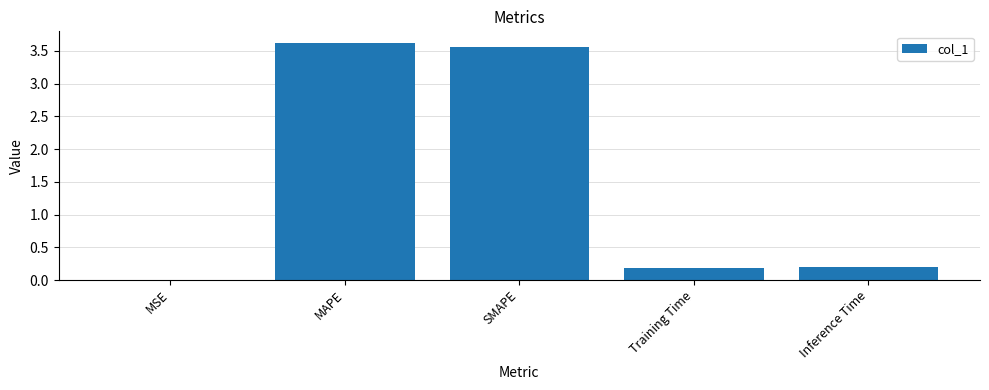

What is the sum of the values at Inference Time and SMAPE?

3.7